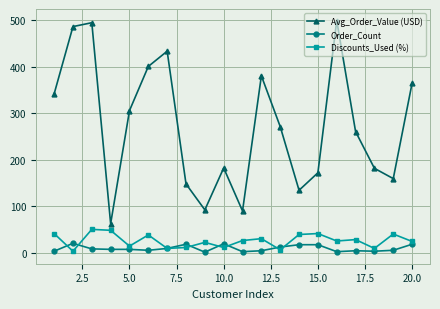

Which series has the largest total across all categories?

Avg_Order_Value (USD)